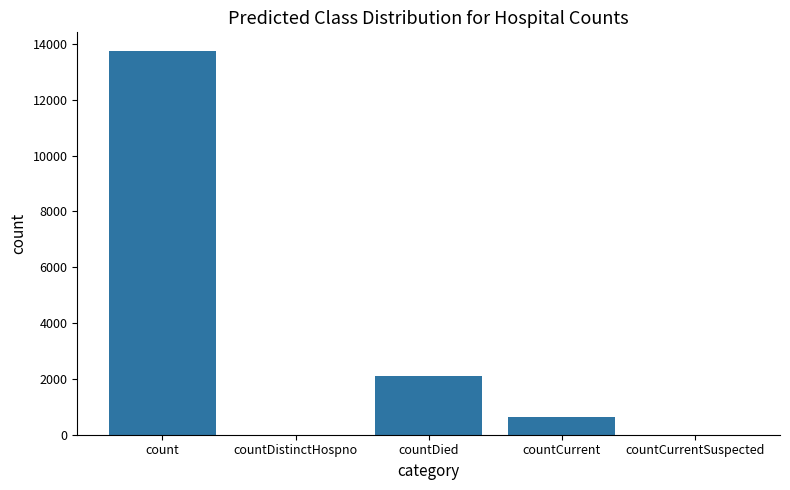

Reading right to left, transcribe all the data shown in this chart.

0	644	2109	0	13727